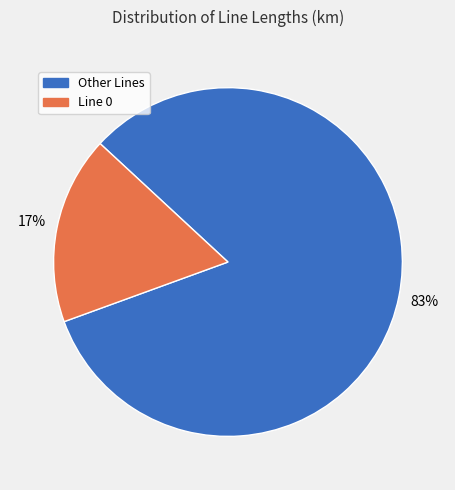

To the nearest percent, what percentage of the pie is Other Lines?

83%